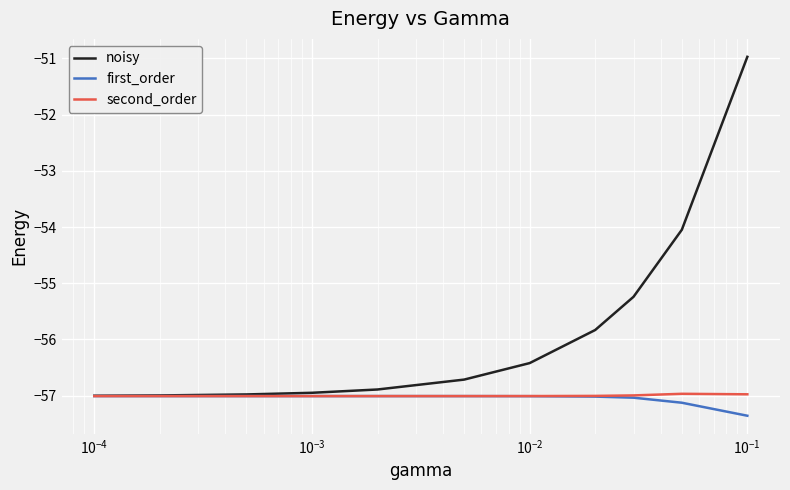

What is the greatest value displayed?

-51.0